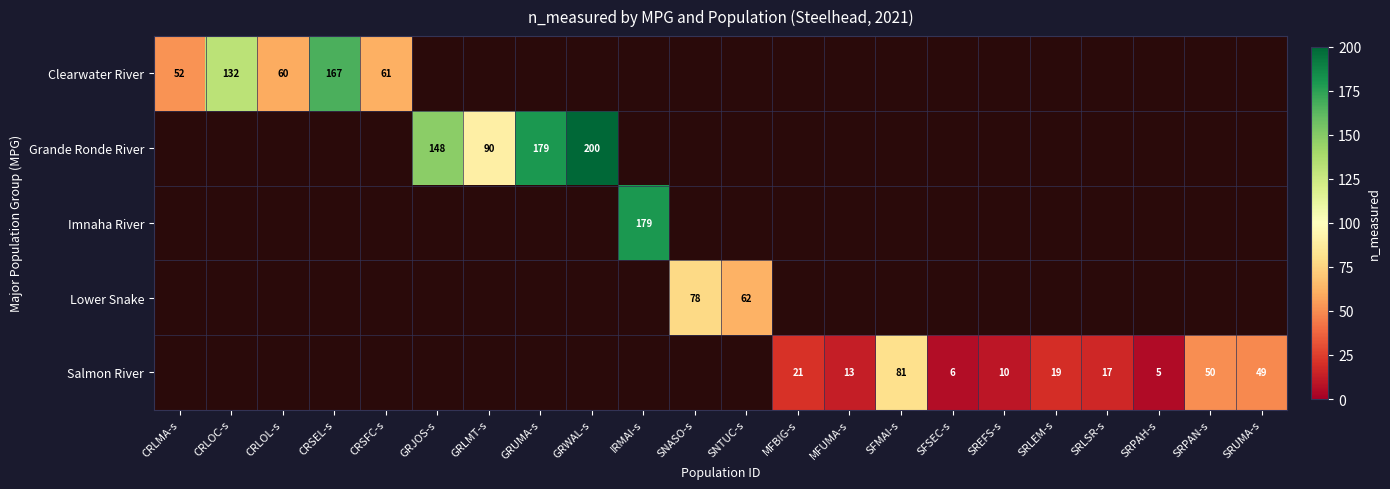

The value of Salmon River at MFBIG-s is 8. True or false?

False